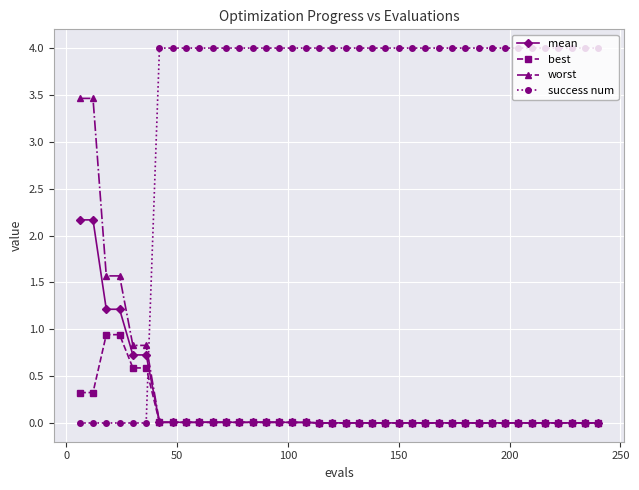

True or false: success num and best cross at least once.

True